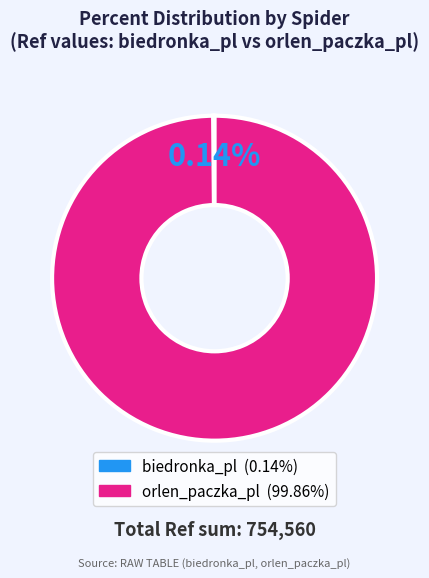

What is the largest slice in the pie chart?

orlen_paczka_pl